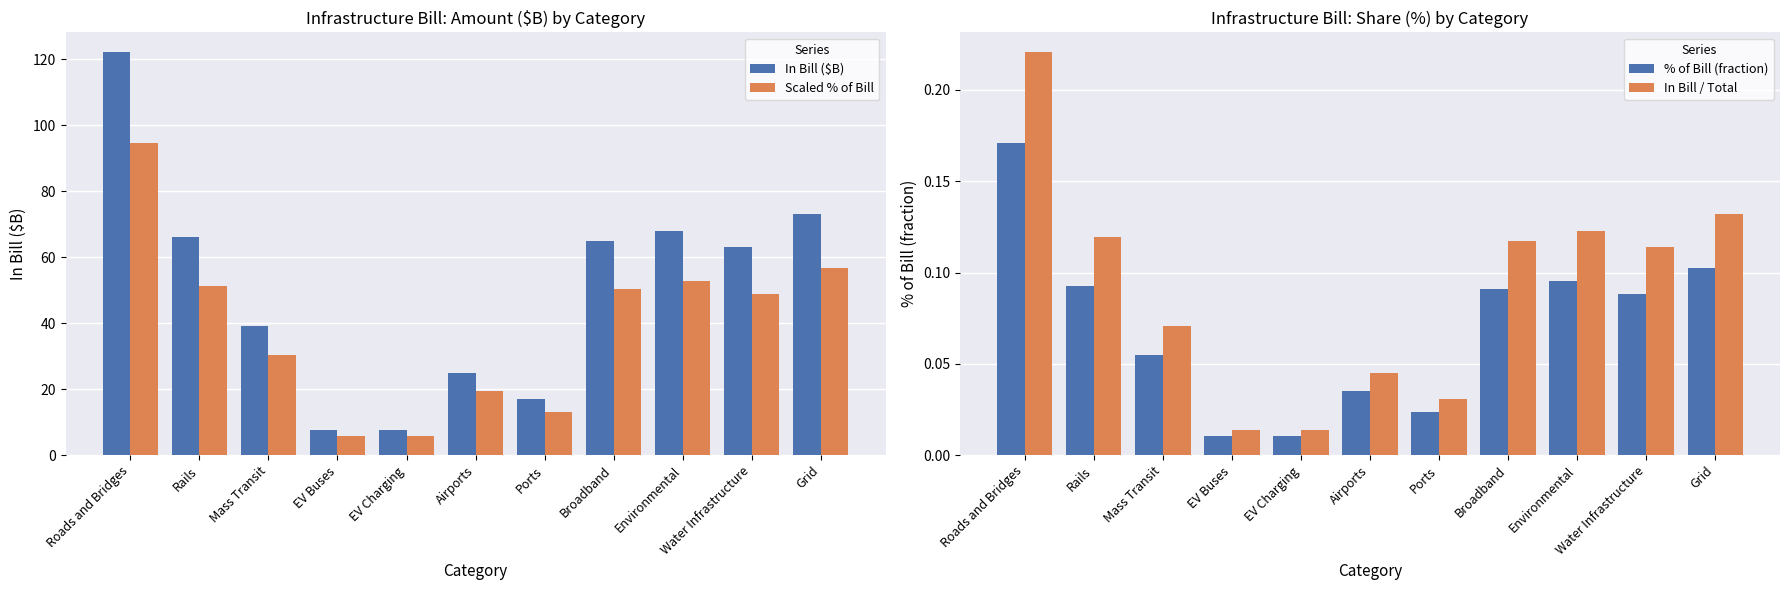

Which series has the largest total across all categories?

In Bill ($B)